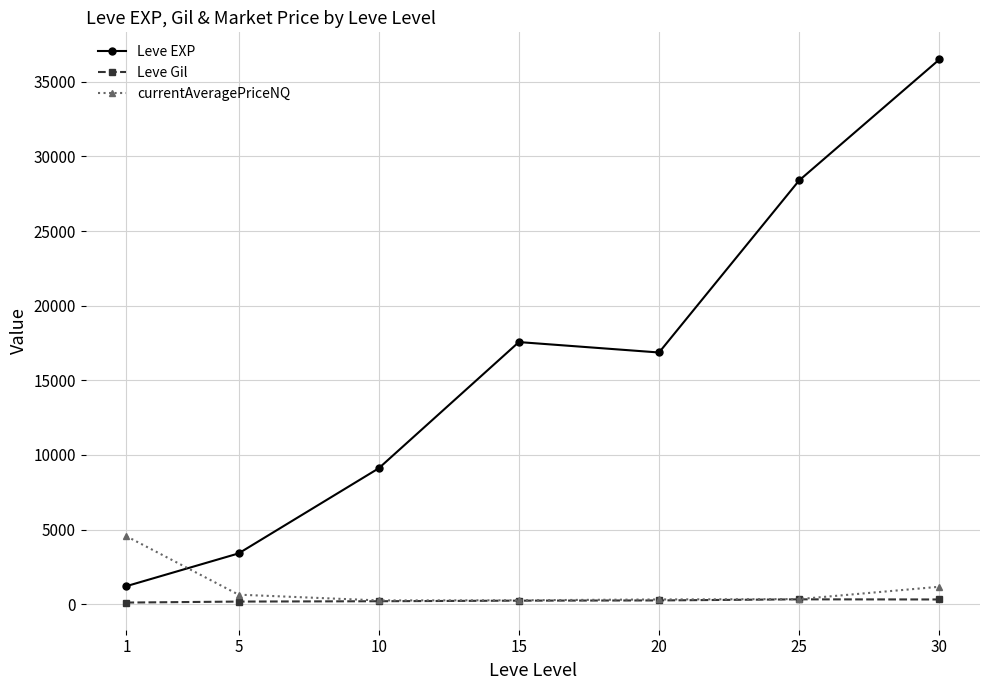

True or false: Leve EXP and Leve Gil intersect in this chart.

False